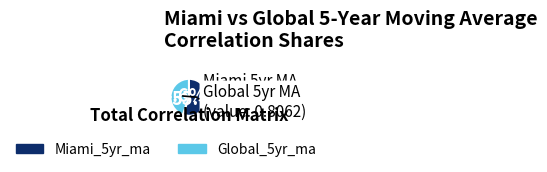

Count the number of slices in the pie.

2